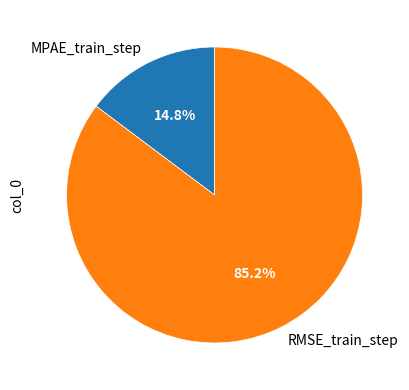

To the nearest percent, what is the difference between the largest and smallest slice percentages?

70%